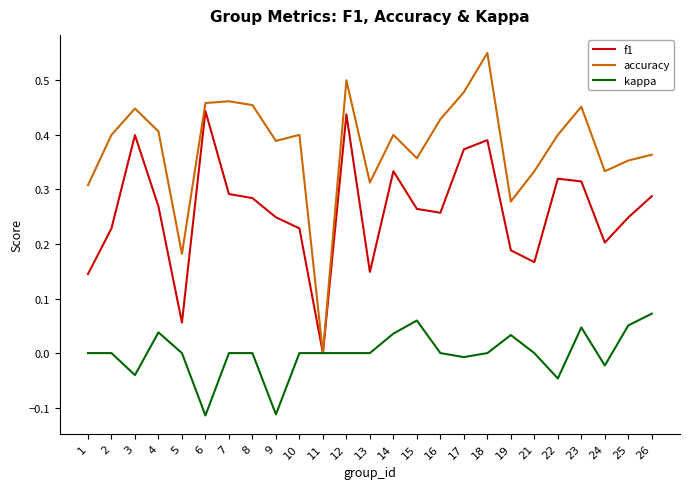

Which series has the largest total across all categories?

accuracy